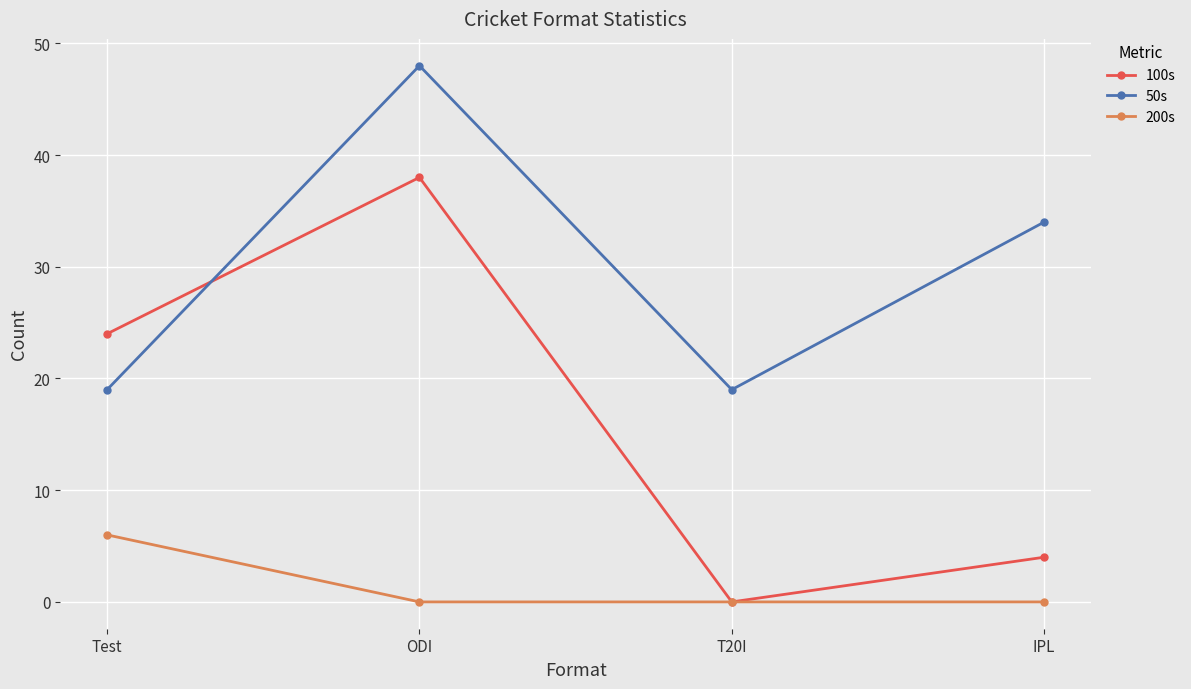

The 100s series shows 12 at ODI. True or false?

False